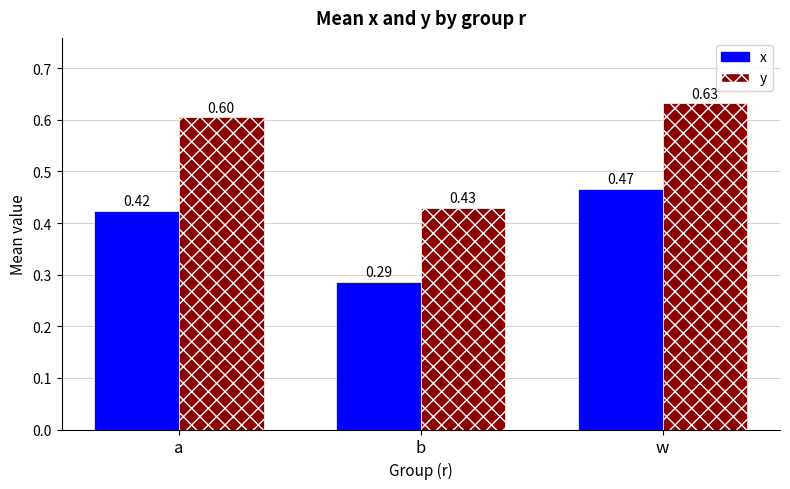

Rank the categories by y value from lowest to highest.

b, a, w